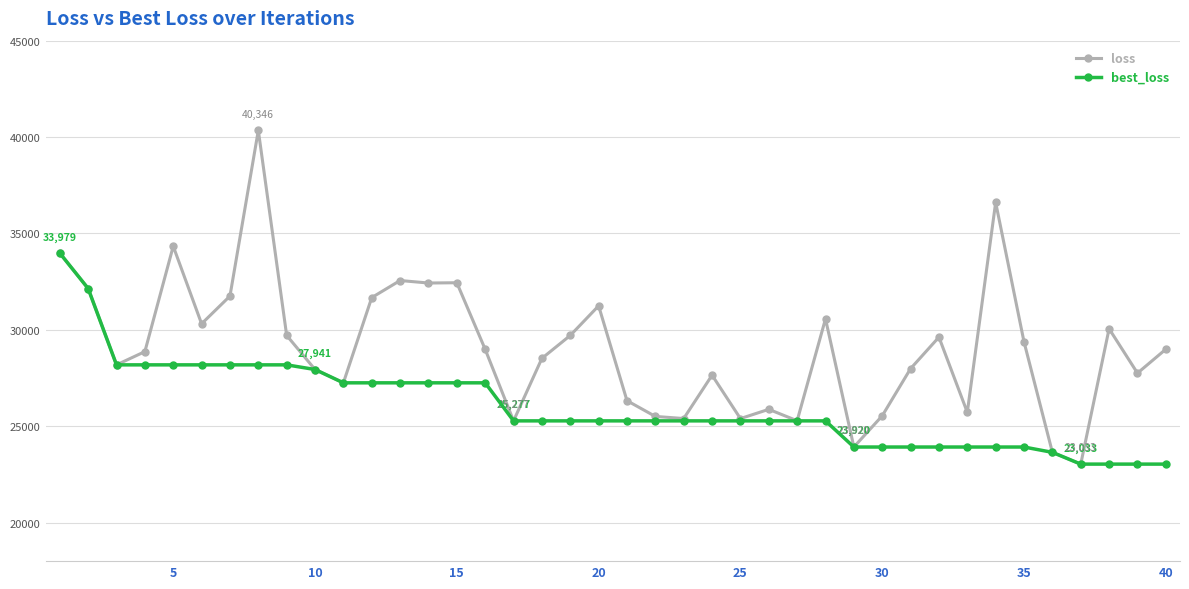

Rank the series by their average value, from highest to lowest.

loss, best_loss